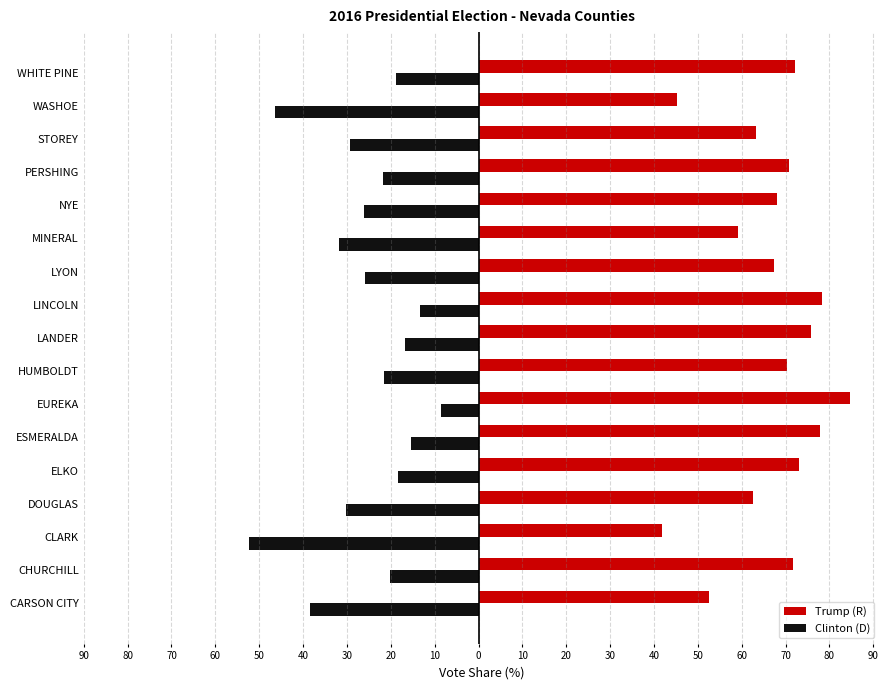

Which series has the largest total across all categories?

Trump (R)